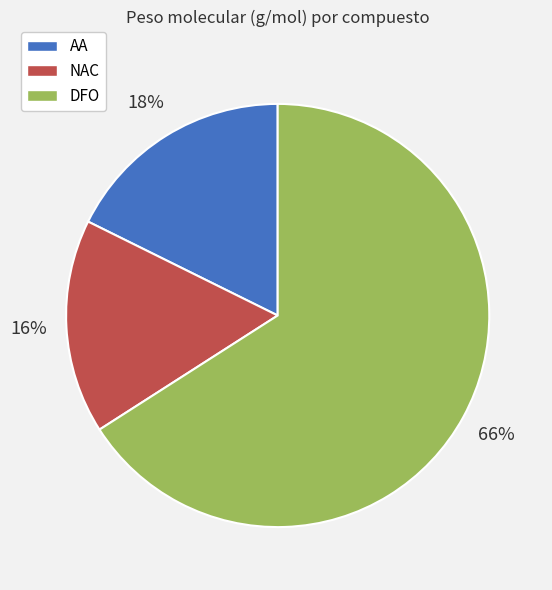

Is there a majority slice in this chart?

Yes